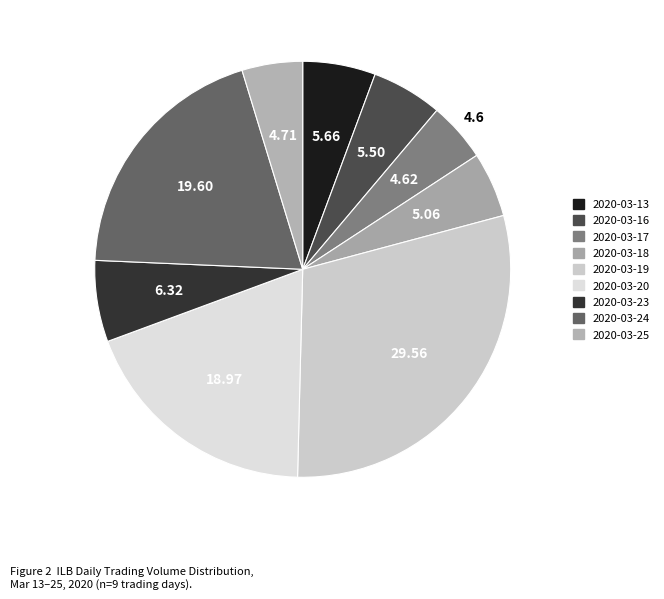

How many segments does this pie chart have?

9